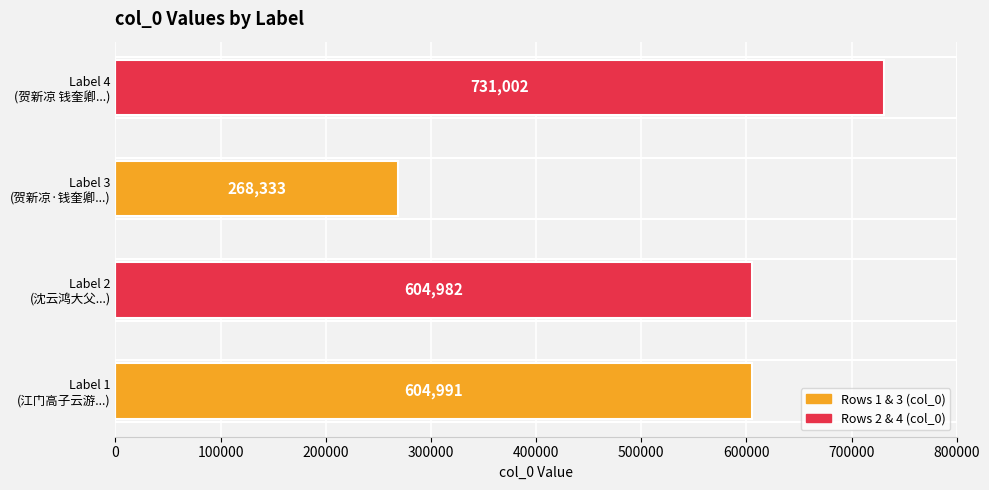

Rank the categories by value from lowest to highest.

Label 3
(贺新凉·钱奎卿...), Label 2
(沈云鸿大父...), Label 1
(江门高子云游...), Label 4
(贺新凉 钱奎卿...)